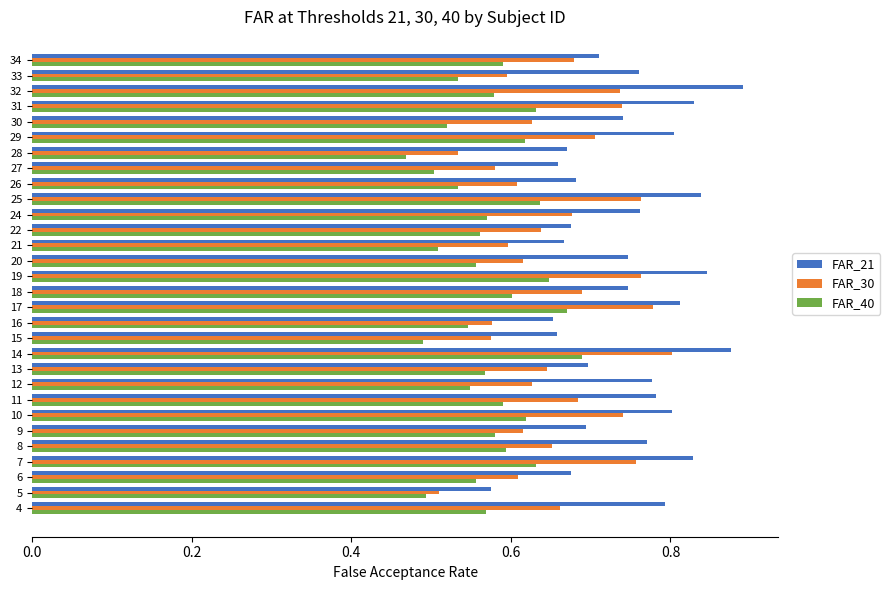

At which category is the sum across all series the highest?

14